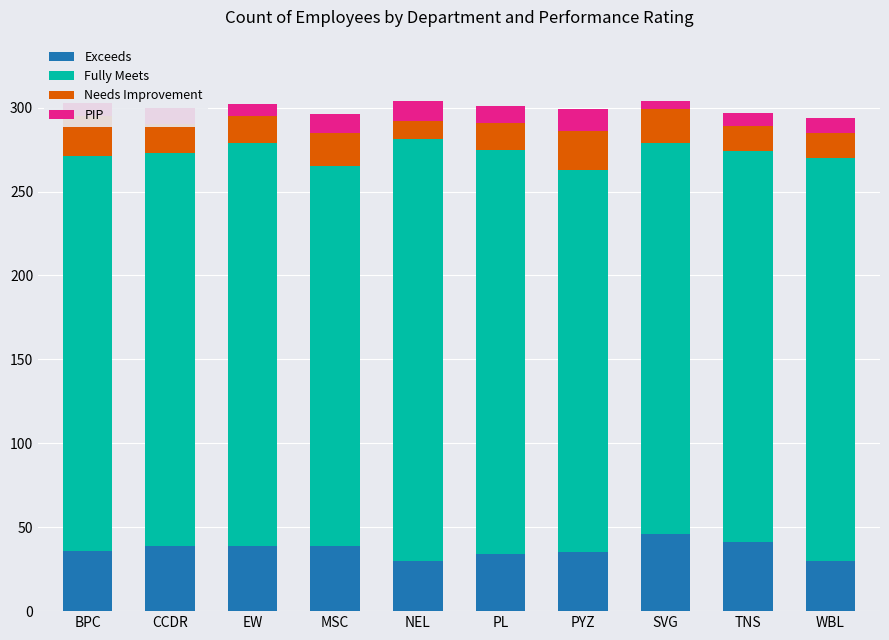

Between EW and PL, which series saw the biggest shift?

Exceeds